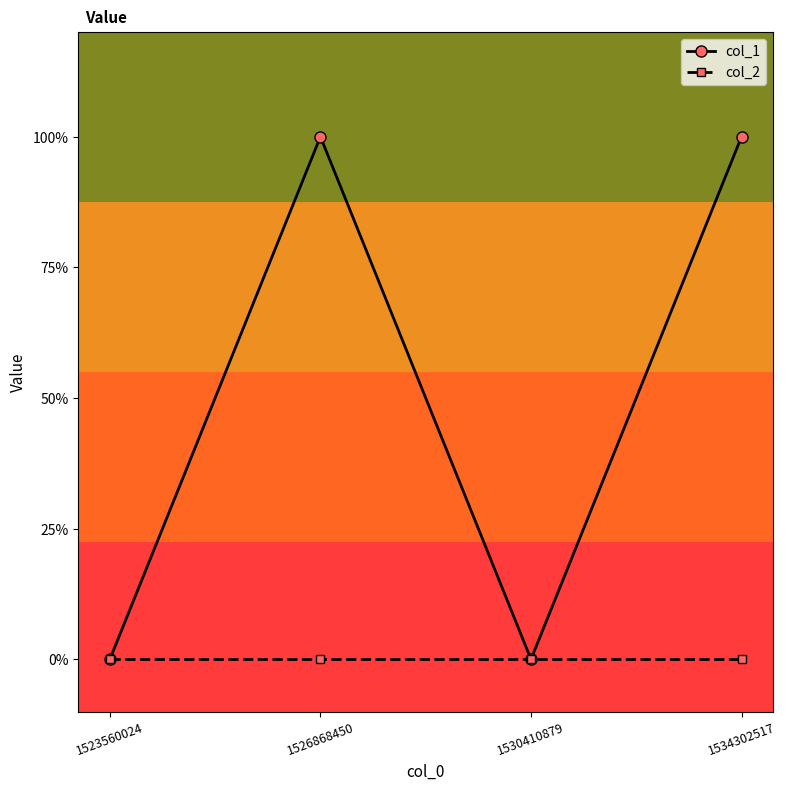

Rank the series by their maximum value, from highest to lowest.

col_1, col_2